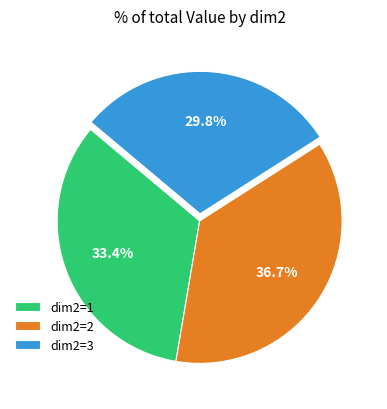

What is the smallest slice in the pie chart?

dim2=3